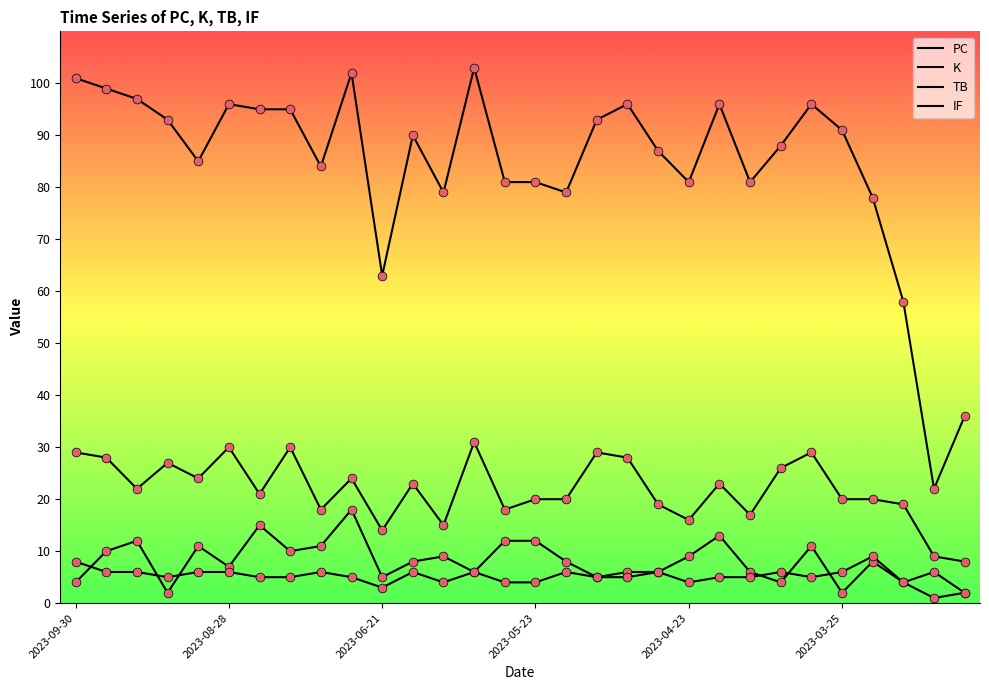

At how many categories does at least one series exceed 76?

26